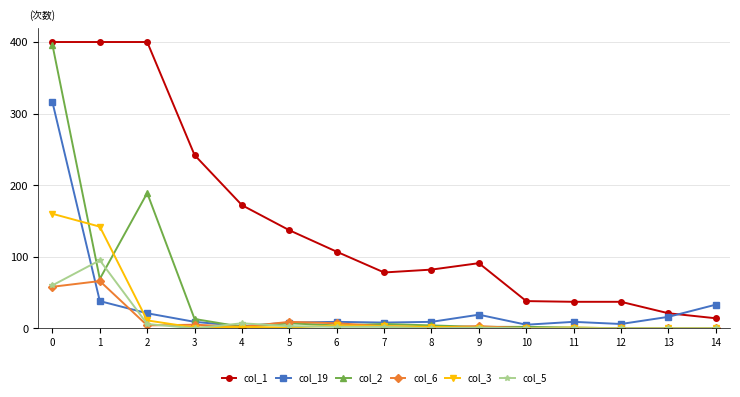

Which series has the largest total across all categories?

col_1